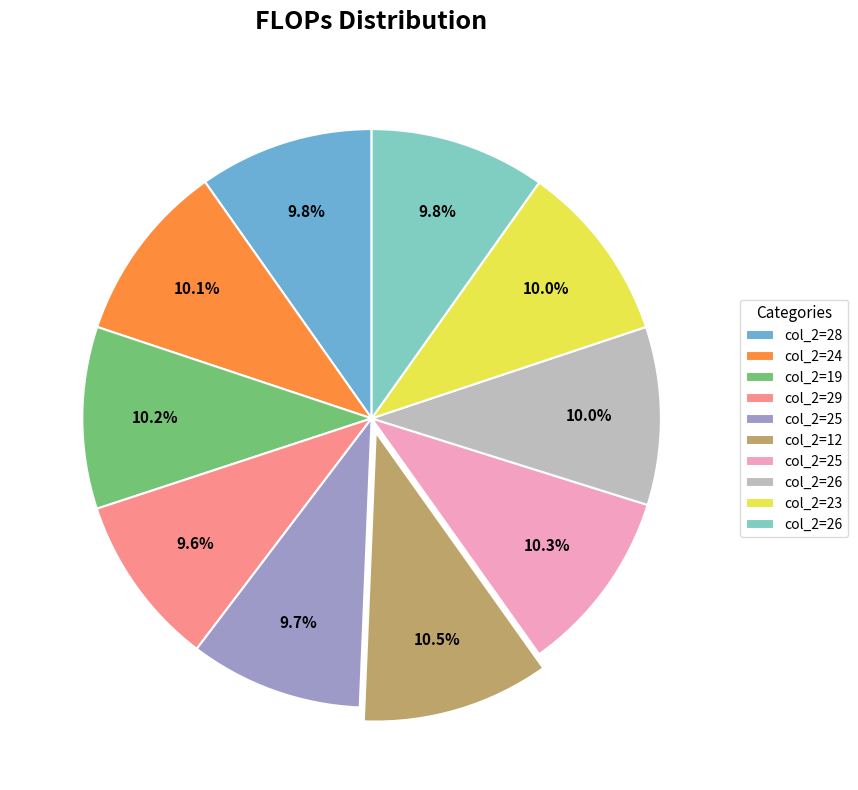

How many segments does this pie chart have?

10